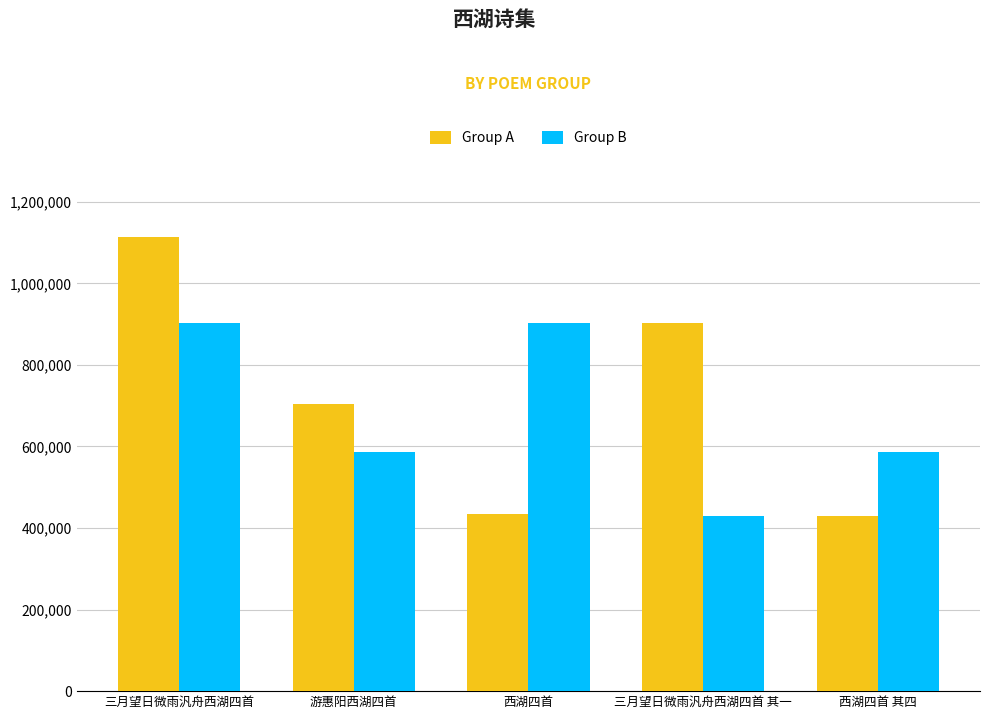

Which series changed the most between 三月望日微雨汎舟西湖四首 其一 and 西湖四首 其四?

Group A